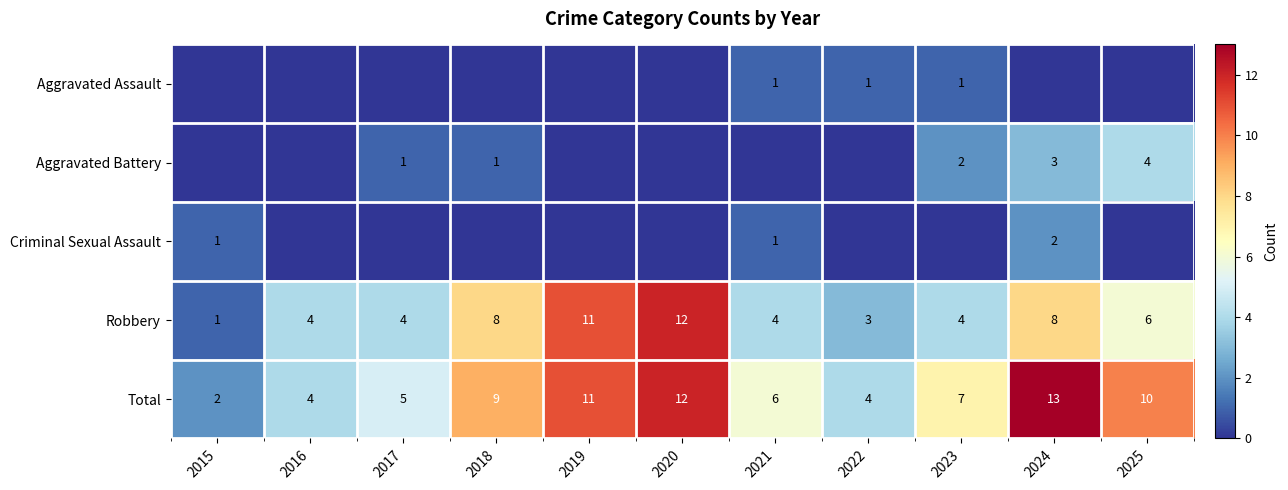

The value of Total at 2021 is 10. True or false?

False